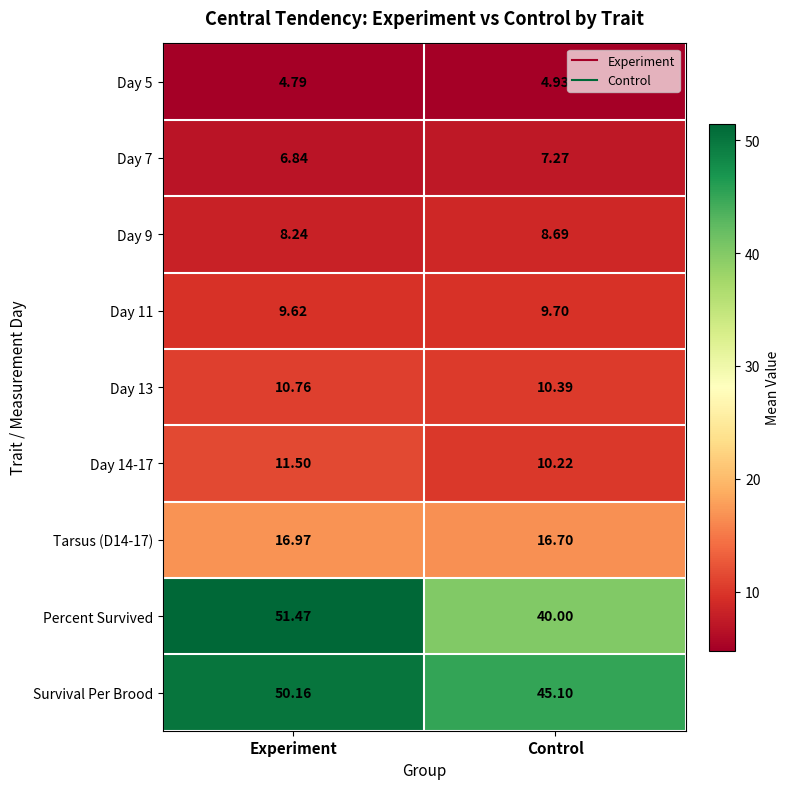

Which series has the largest total across all categories?

Survival Per Brood